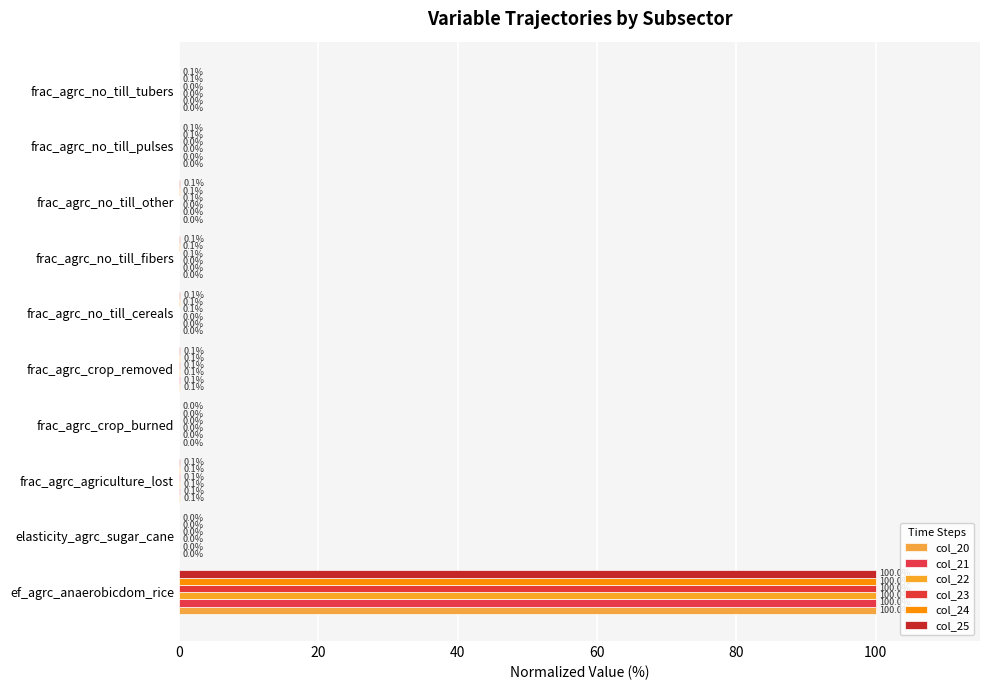

How many categories are shown in the chart?

10